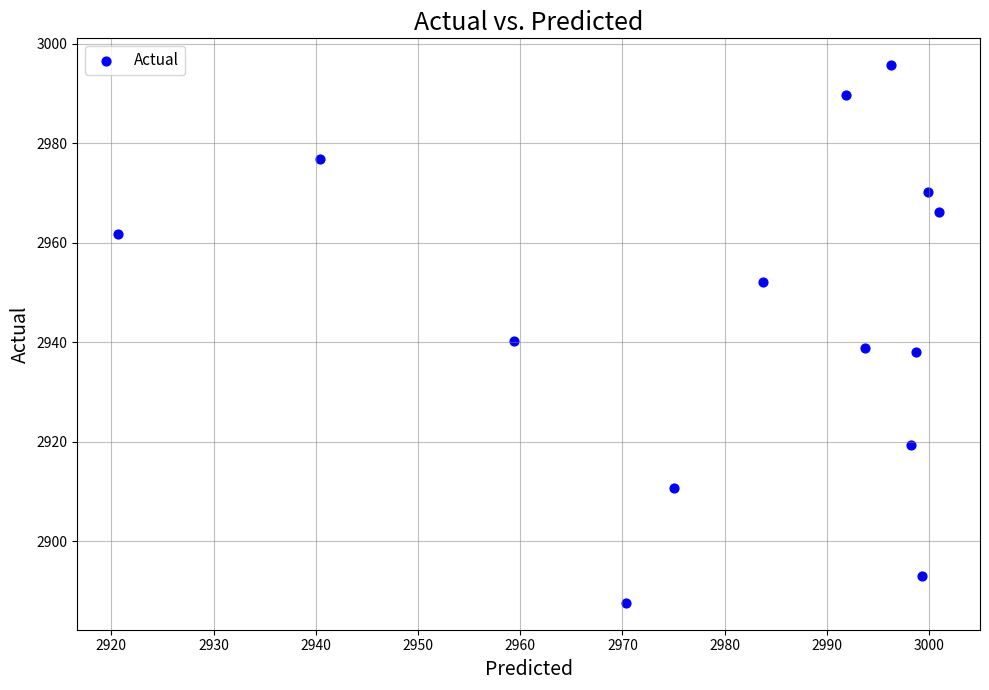

What is the range of Y values (max minus min)?

108.1